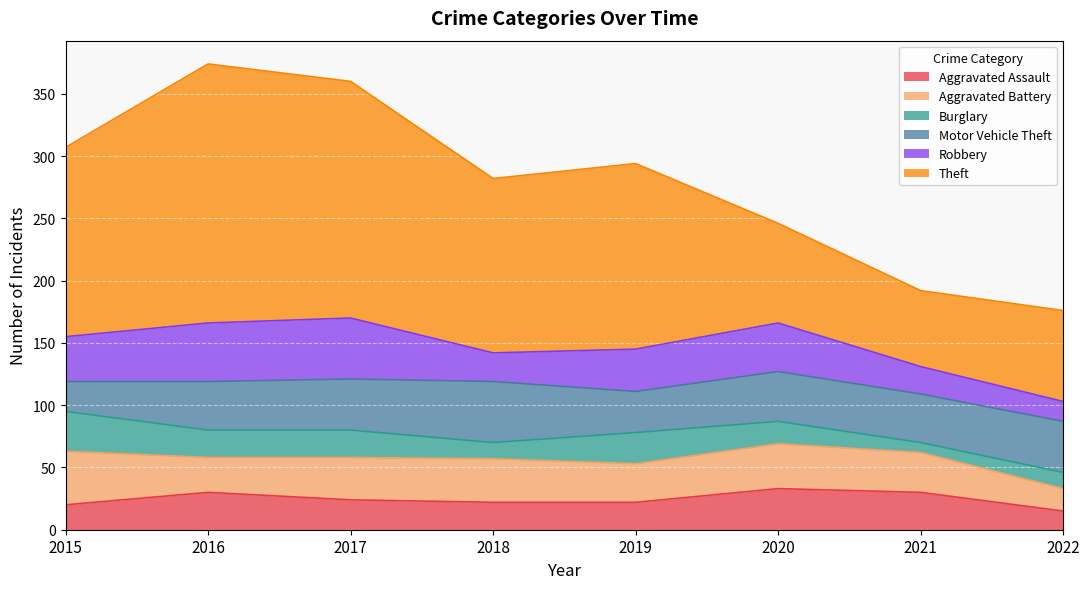

What is the total value across all series at 2015?

307